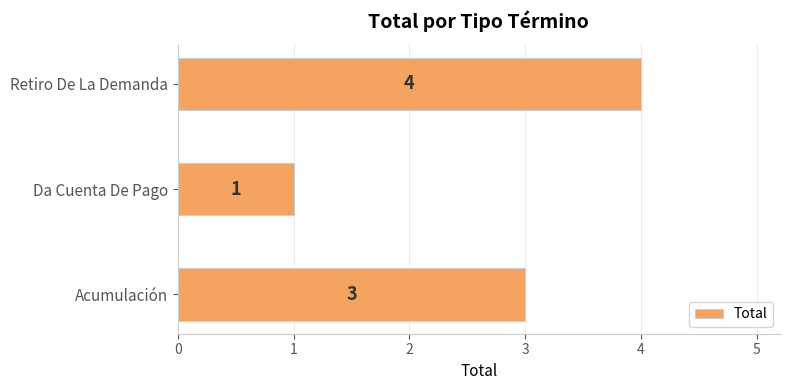

Which has a higher value, Acumulación or Da Cuenta De Pago?

Acumulación